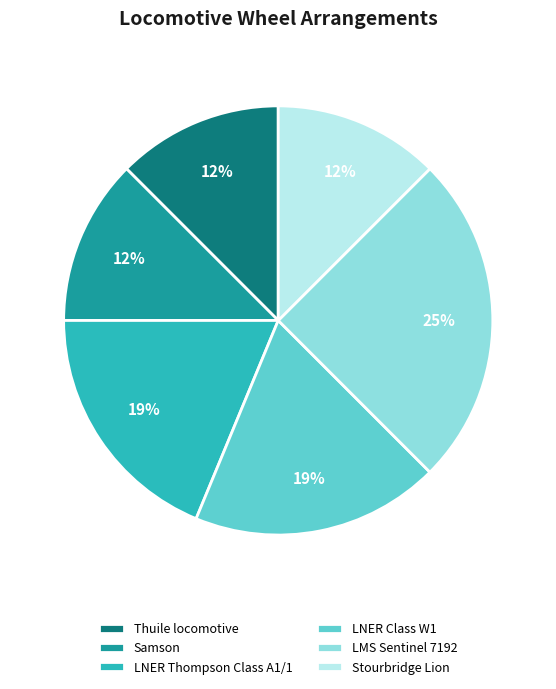

To the nearest percent, what portion does LMS Sentinel 7192 represent?

25%